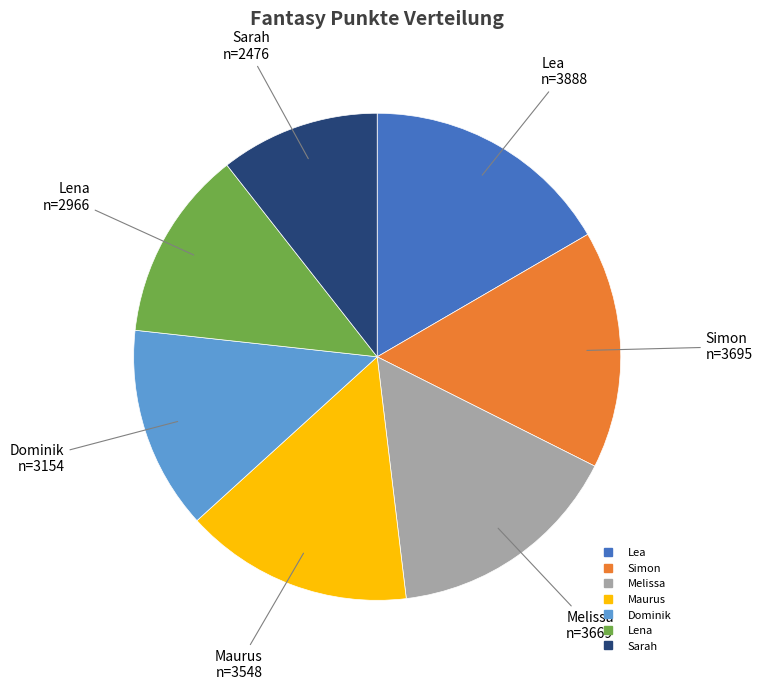

Do Maurus and Simon together represent more than half of the pie?

No